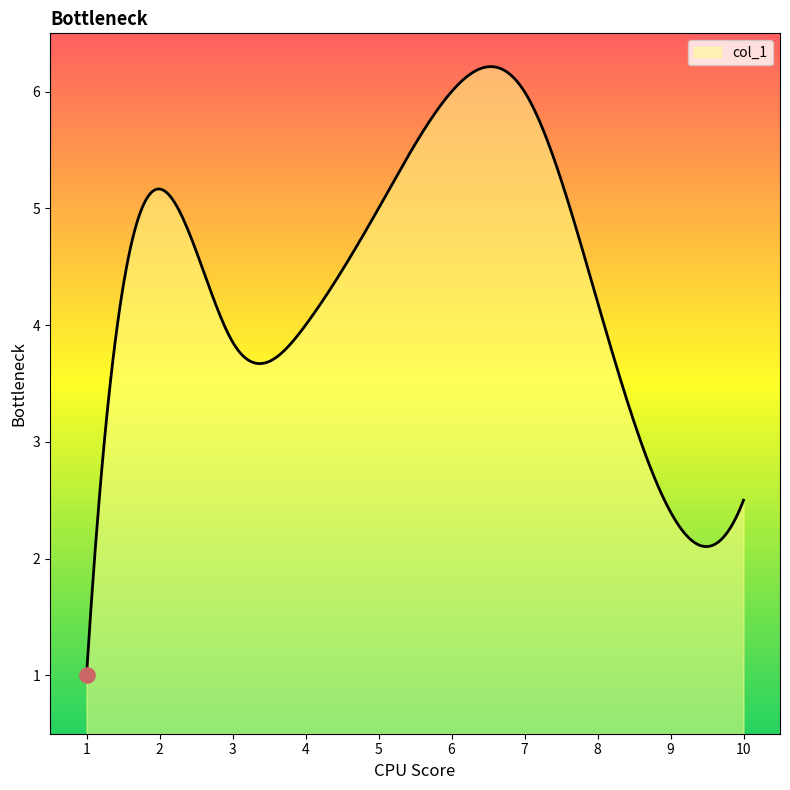

What is the minimum value shown in the chart?

1.0